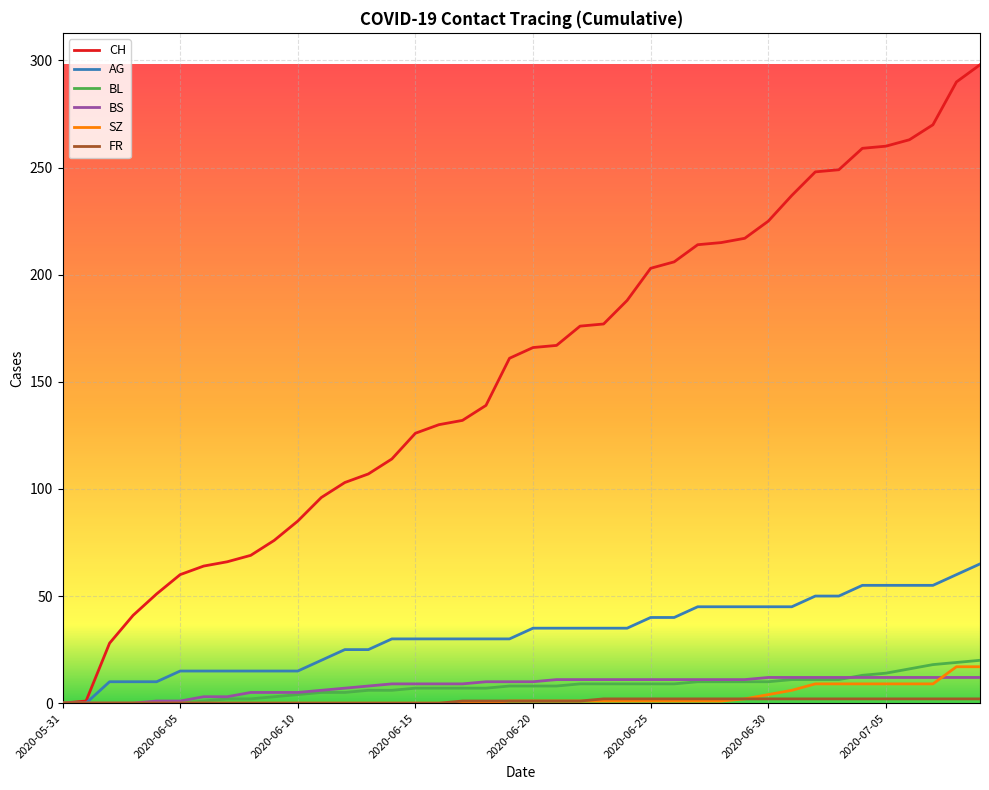

How many lines are shown in the chart?

6